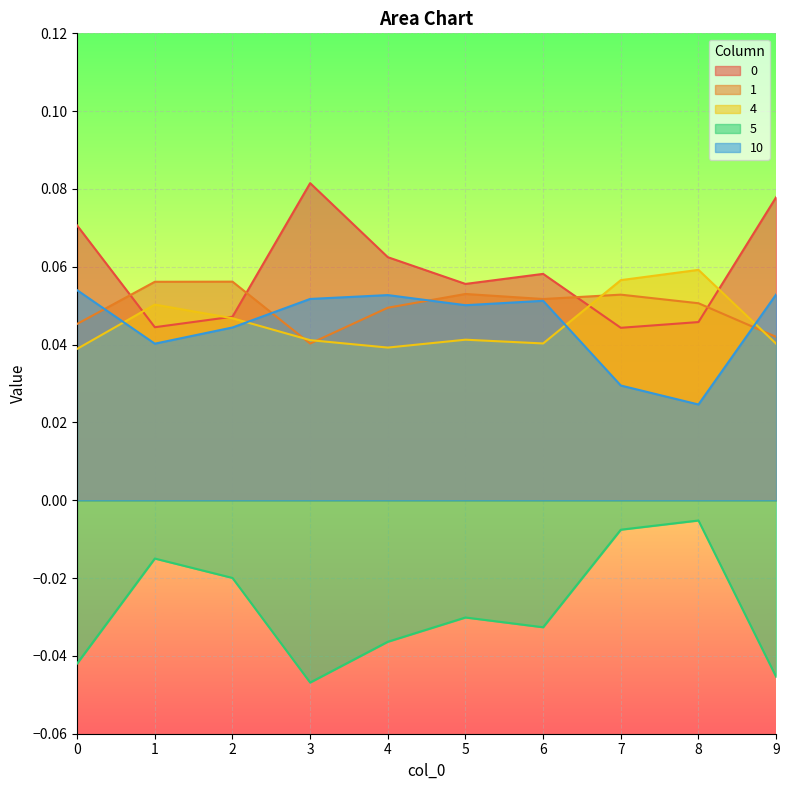

What are all the series names shown in the legend?

0, 1, 4, 5, 10